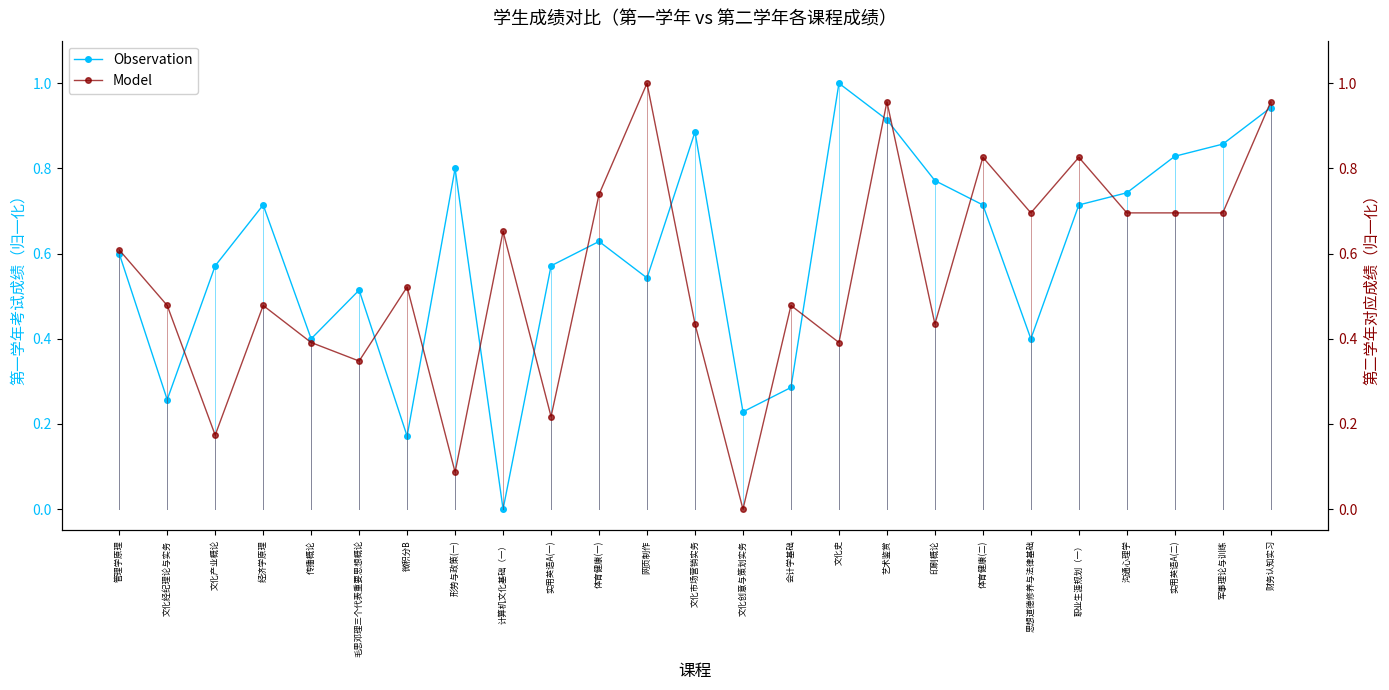

Does the chart display data point markers on the line(s)?

Yes